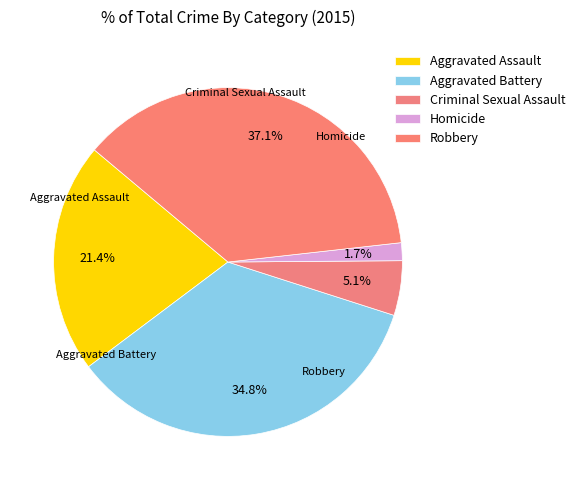

To the nearest percent, what percentage of the pie is Homicide?

2%